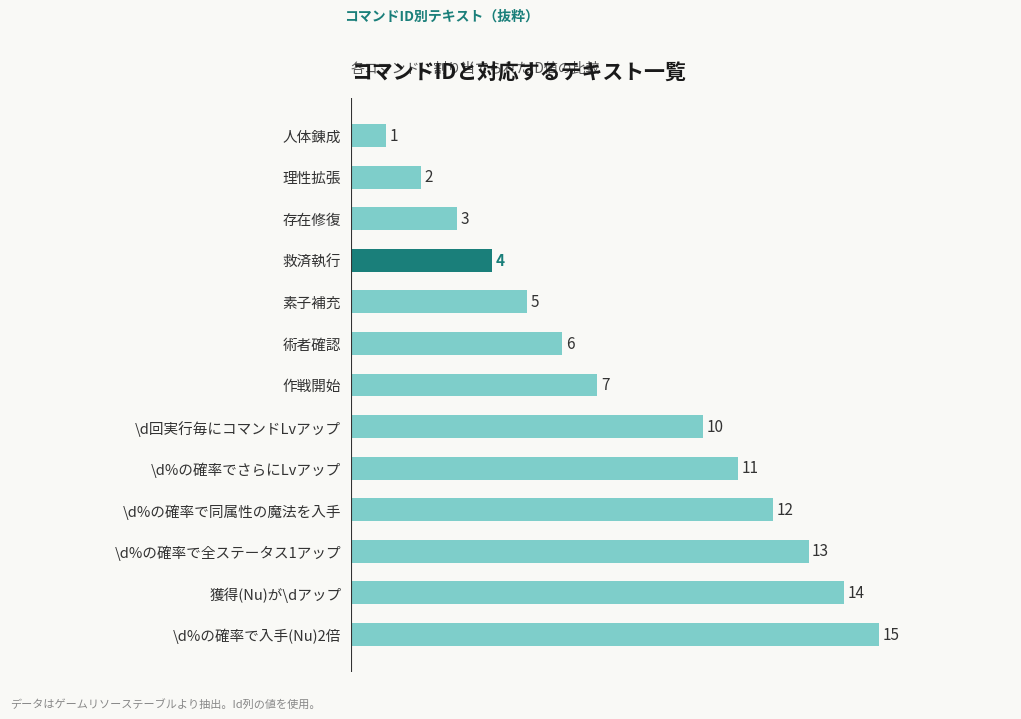

Does the chart contain any negative values?

No